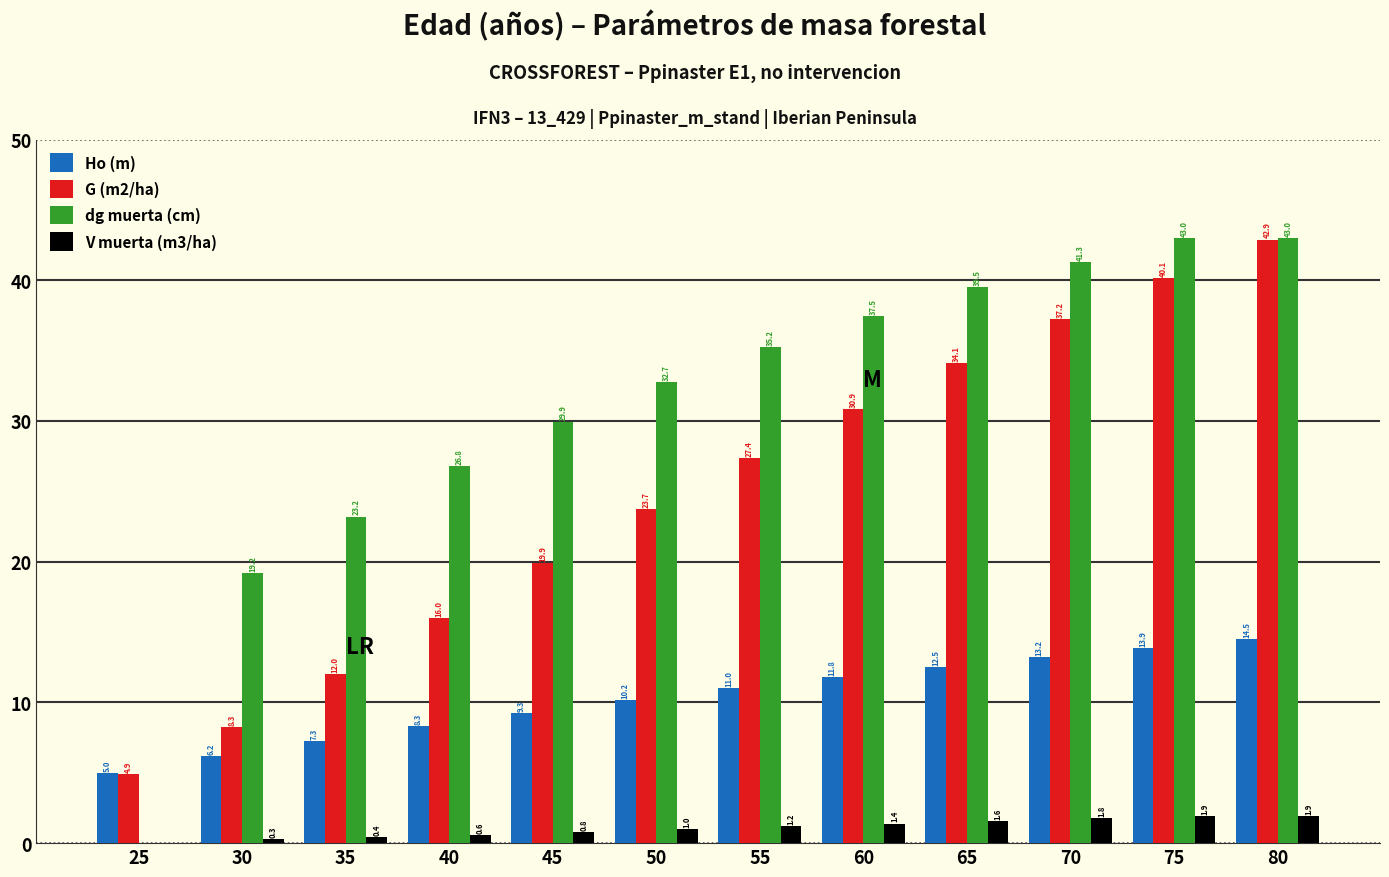

What is the difference between the dg muerta (cm) values at 40 and 30?

7.6